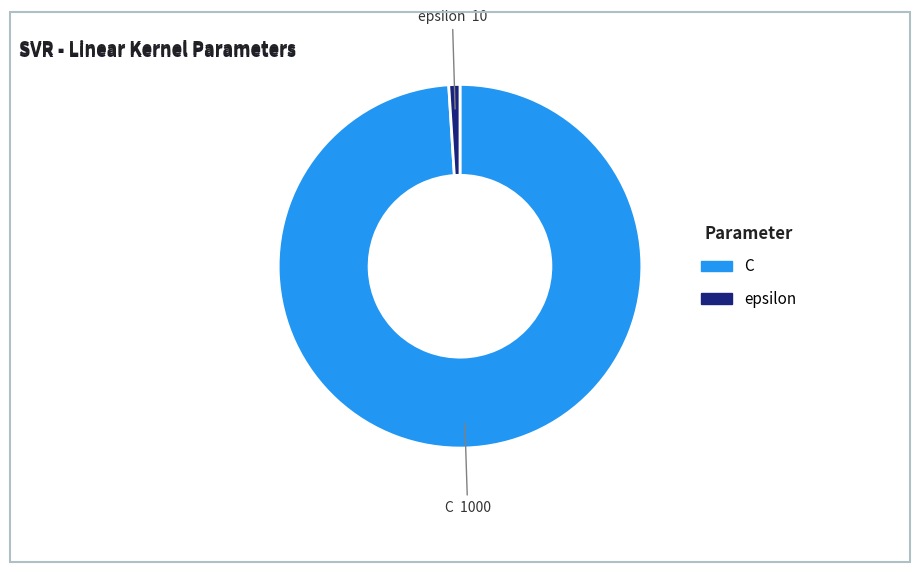

Which slice represents more than half of the pie?

C